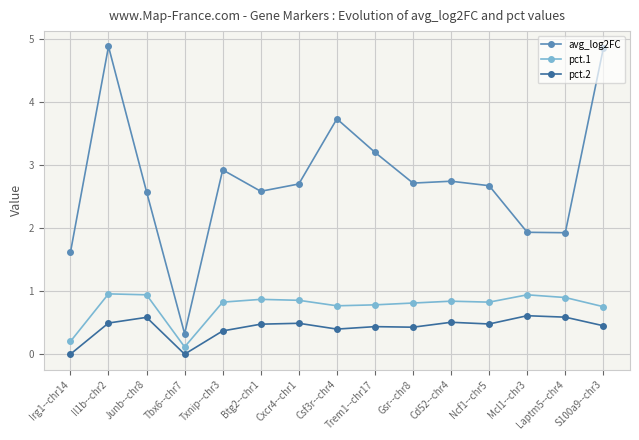

What is the label of the 9th point from the left?

Trem1--chr17